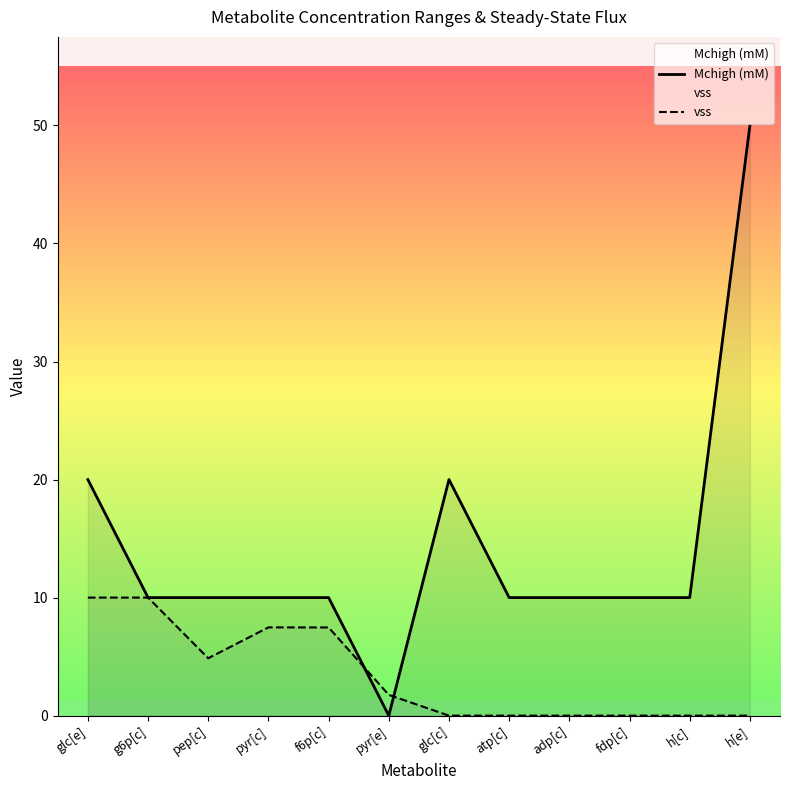

At how many categories does at least one series exceed 49?

1